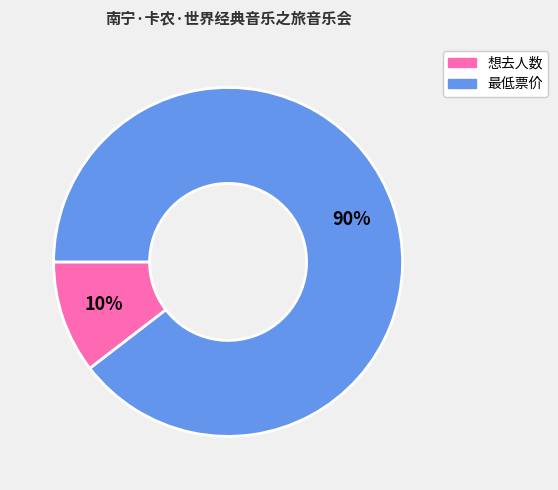

To the nearest percent, what percentage of the pie is 最低票价?

90%